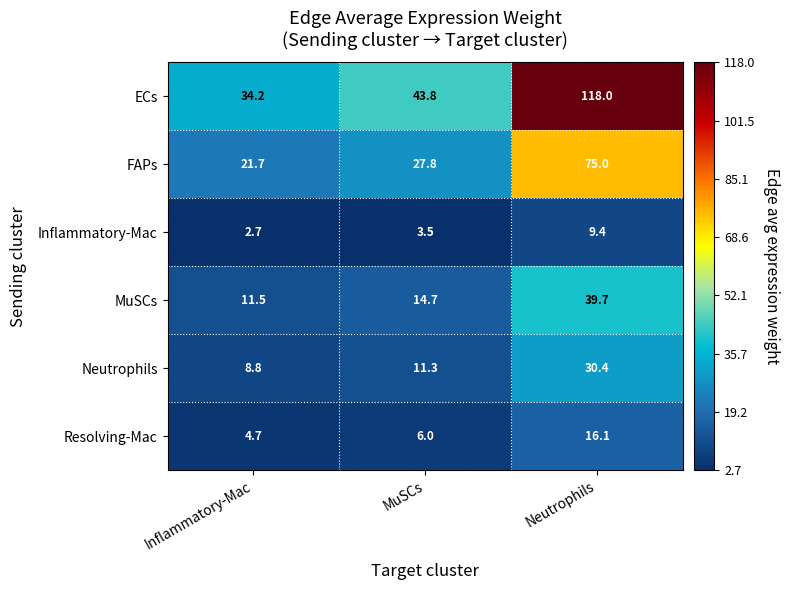

What is the total value across all series at Inflammatory-Mac?

83.6